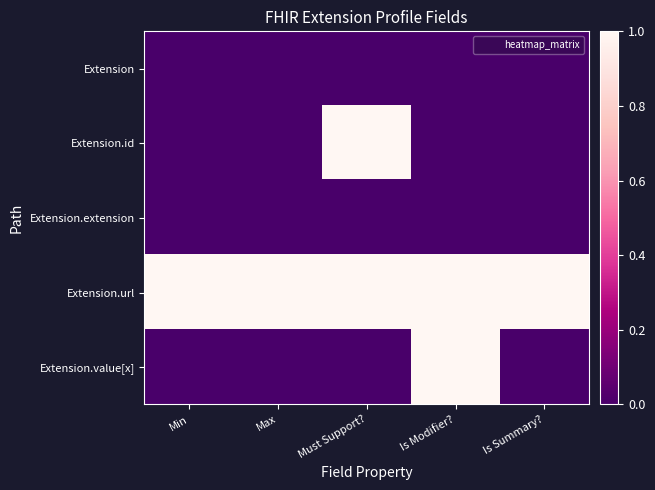

Which series has the largest range (max minus min)?

Extension.id